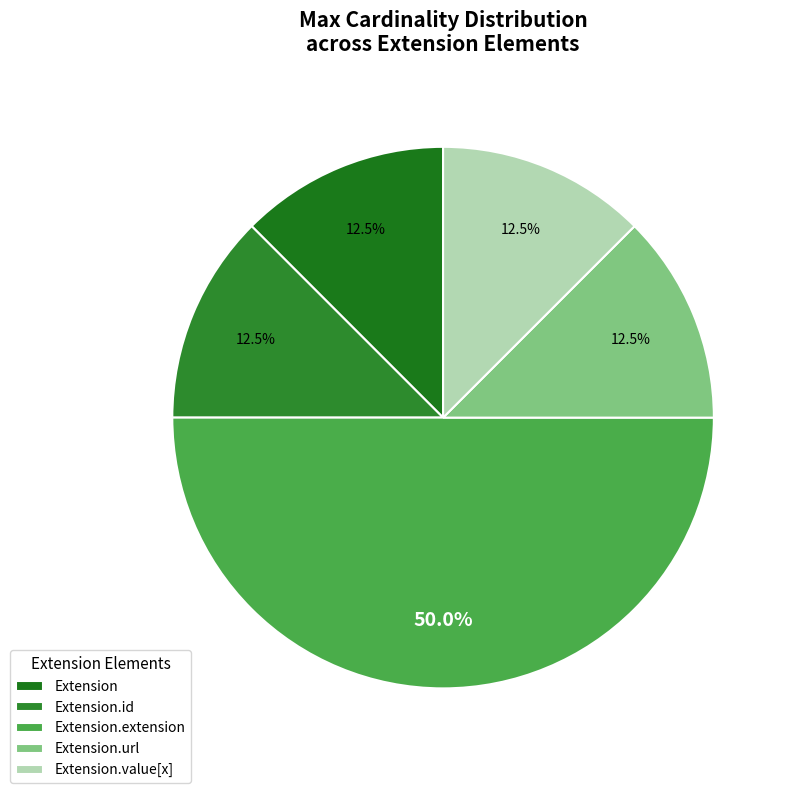

How many slices are in this pie chart?

5